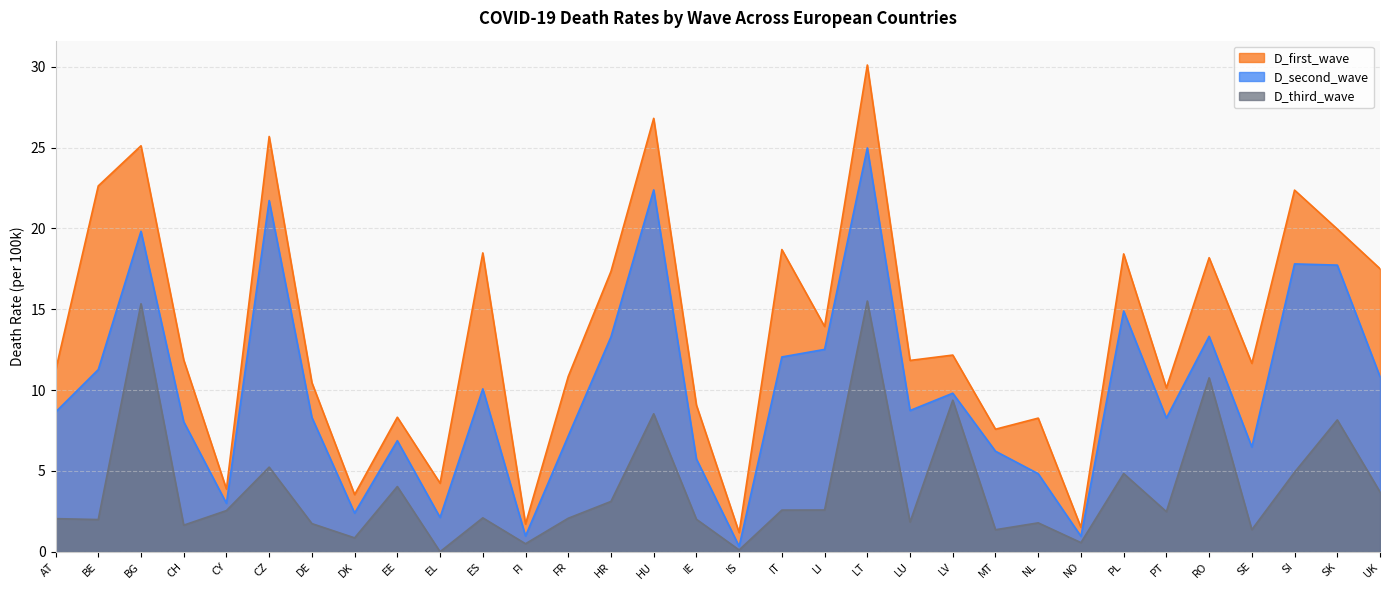

What is the approximate value of D_second_wave at EE?

6.9